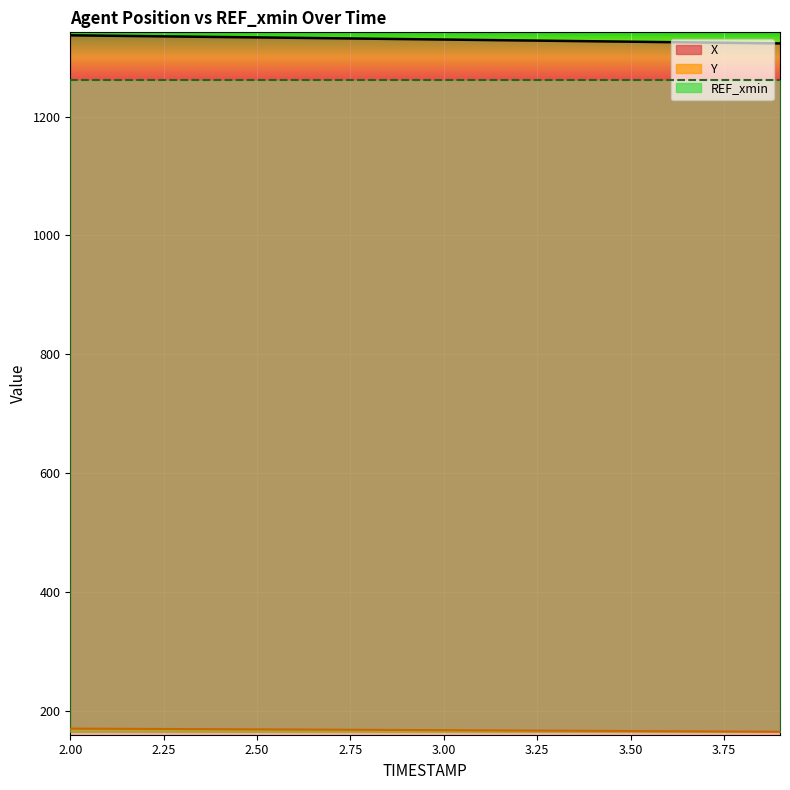

How many data points does each series have?

20